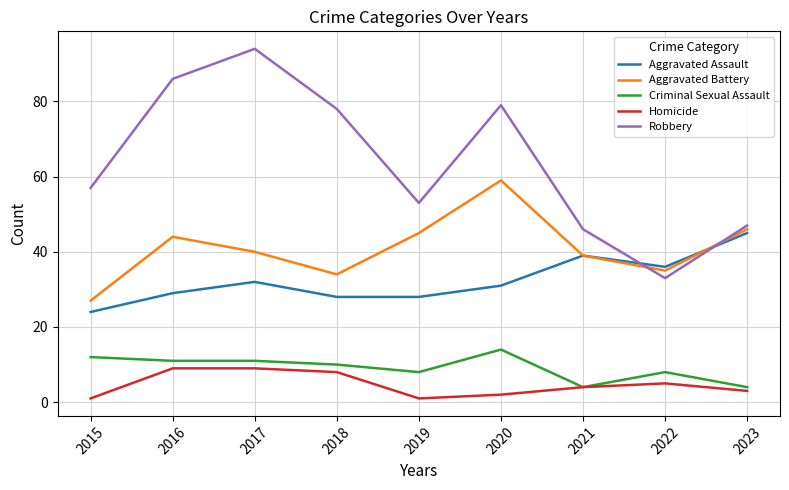

Is it true that Robbery equals 28 at 2023?

False